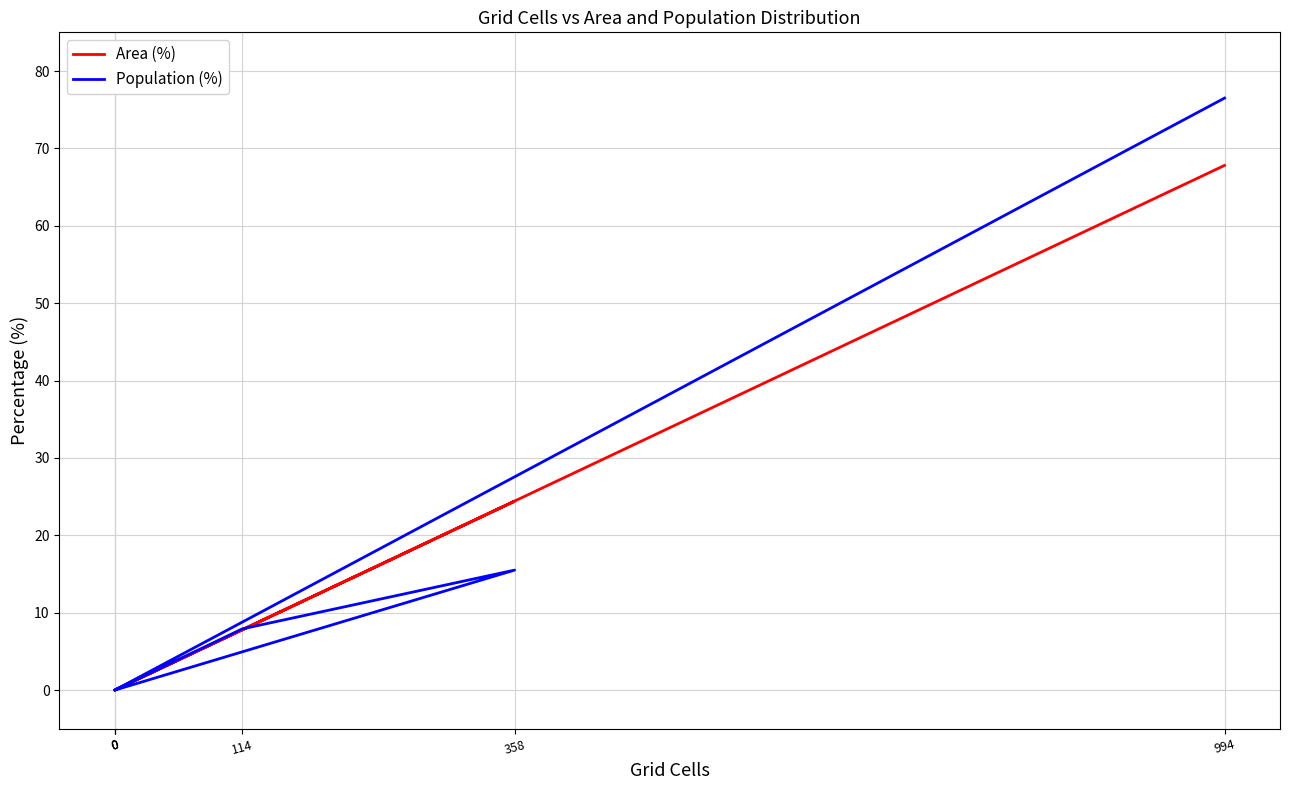

At which label does Area (%) first exceed 7?

114